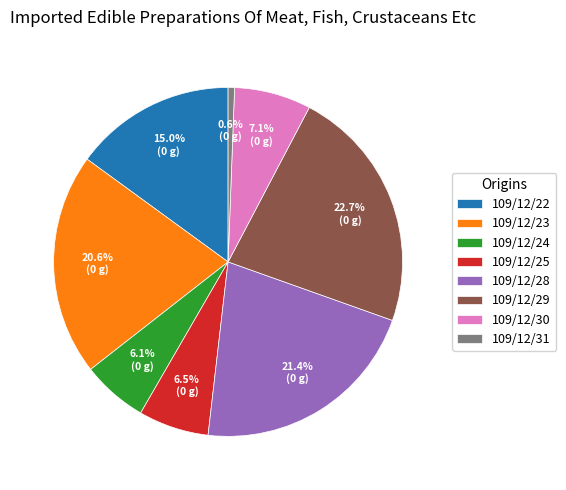

Which category has the smallest portion of the pie?

109/12/31